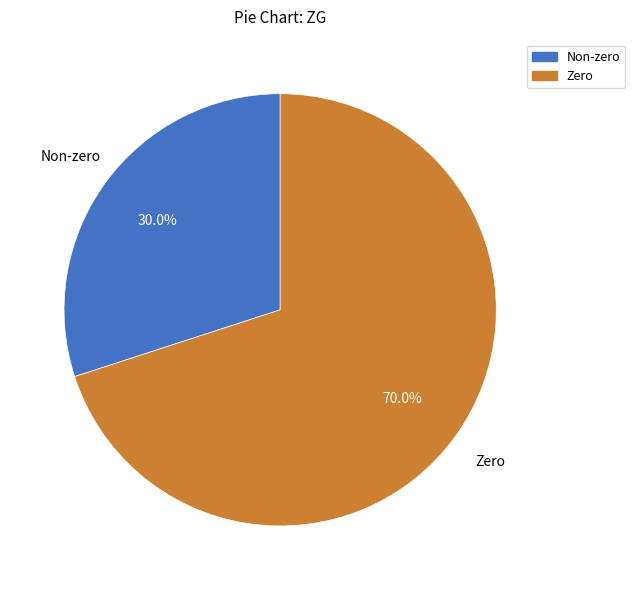

Is there any slice that represents more than half of the pie?

Yes